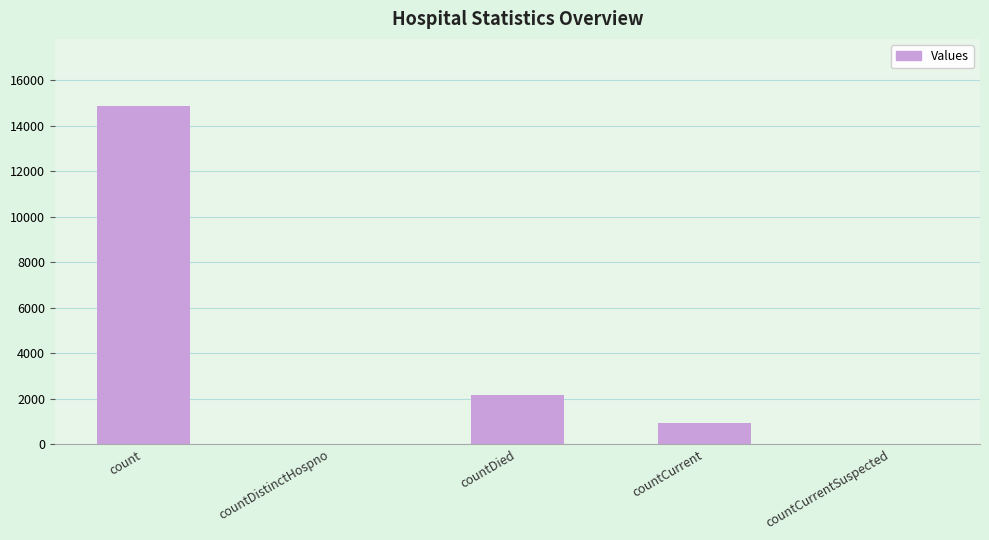

At which label does the data first exceed 928?

count